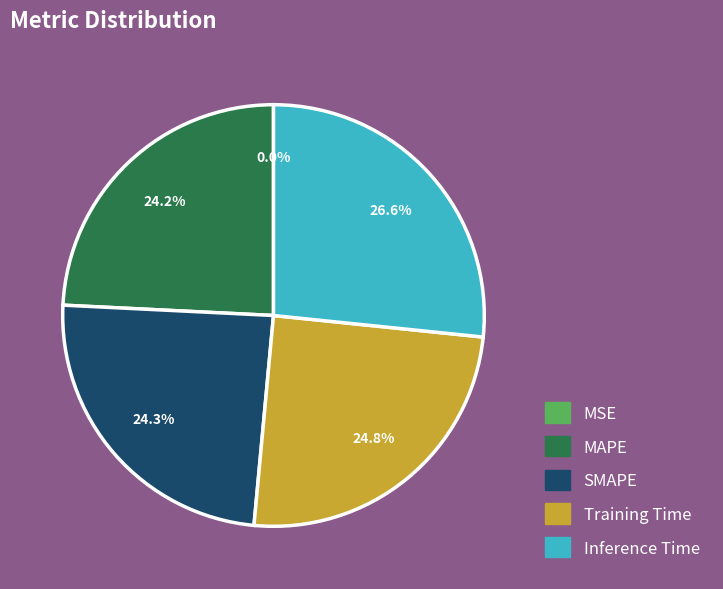

The SMAPE slice represents 31% of the pie. True or false?

False